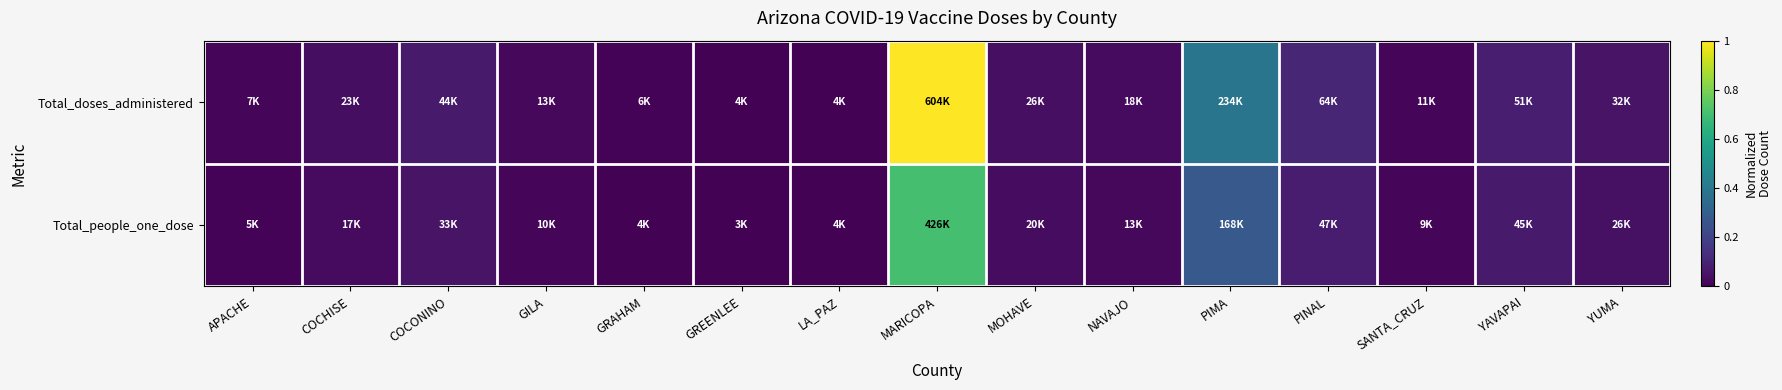

At how many categories does at least one series exceed 0?

15